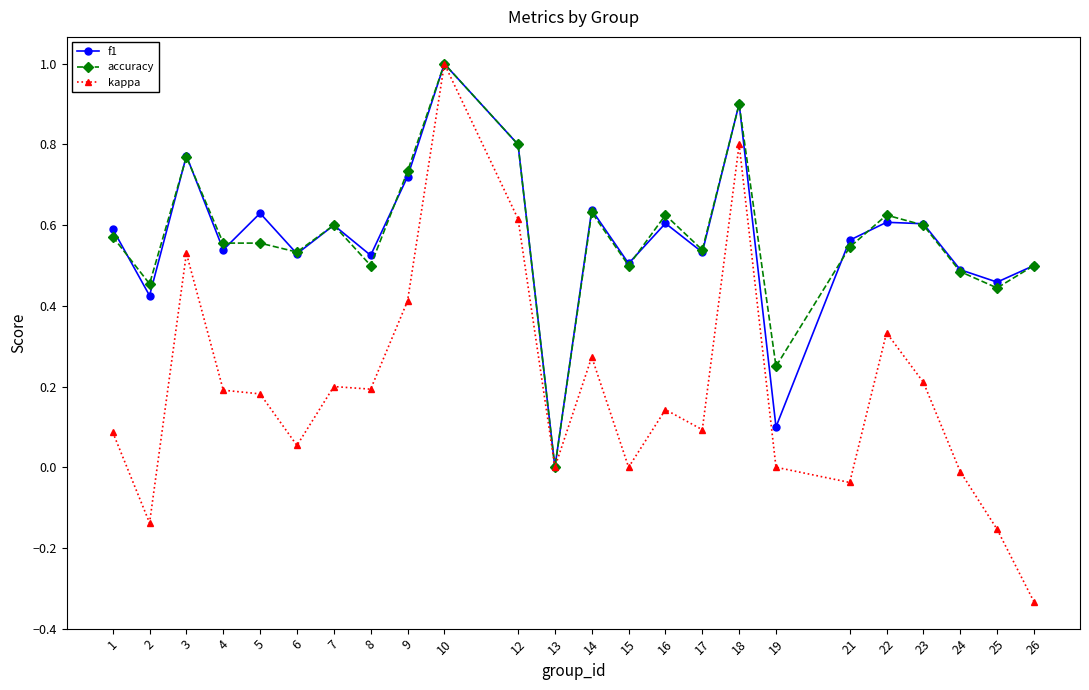

At which category is the sum across all series the highest?

10